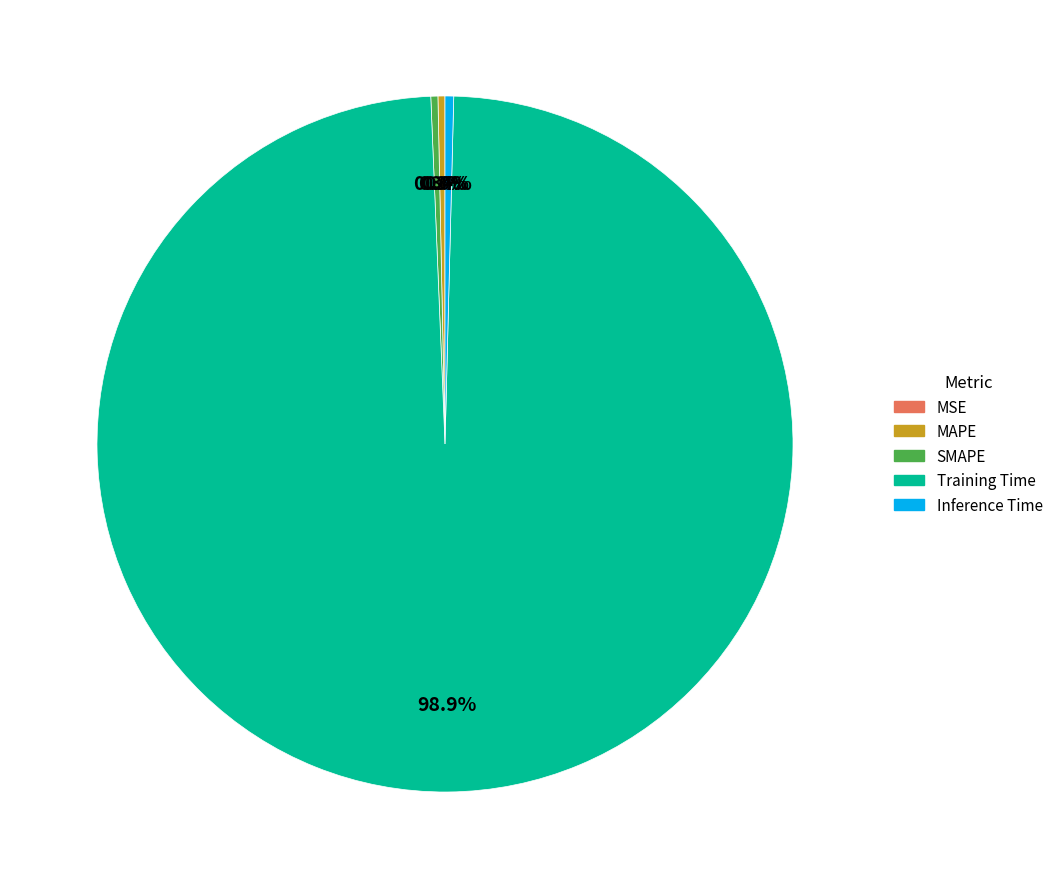

Does Training Time represent more than half of the total?

Yes